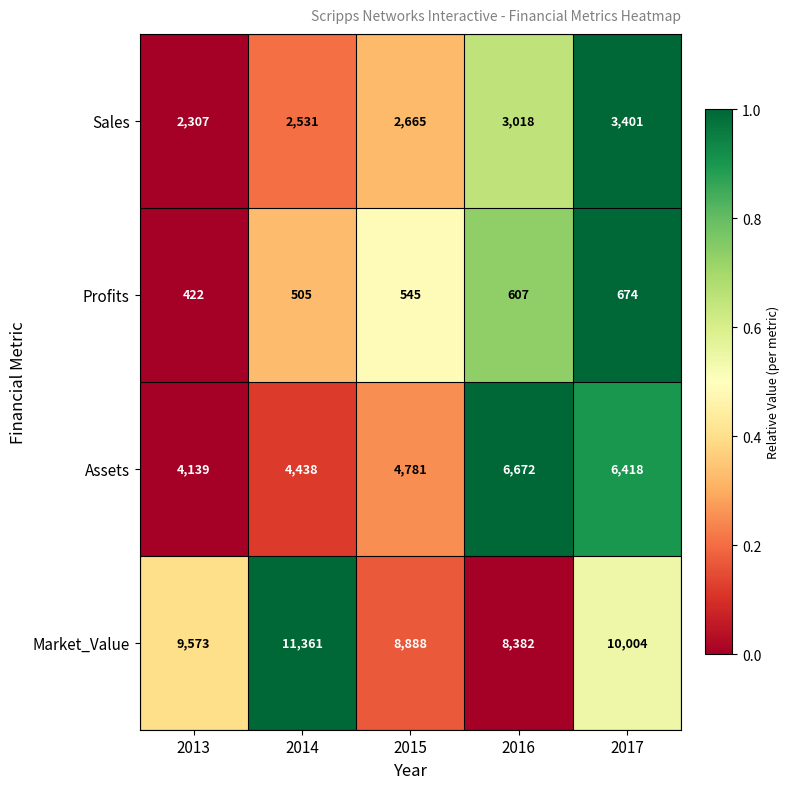

List the series in order of their overall mean, lowest first.

Profits, Sales, Assets, Market_Value